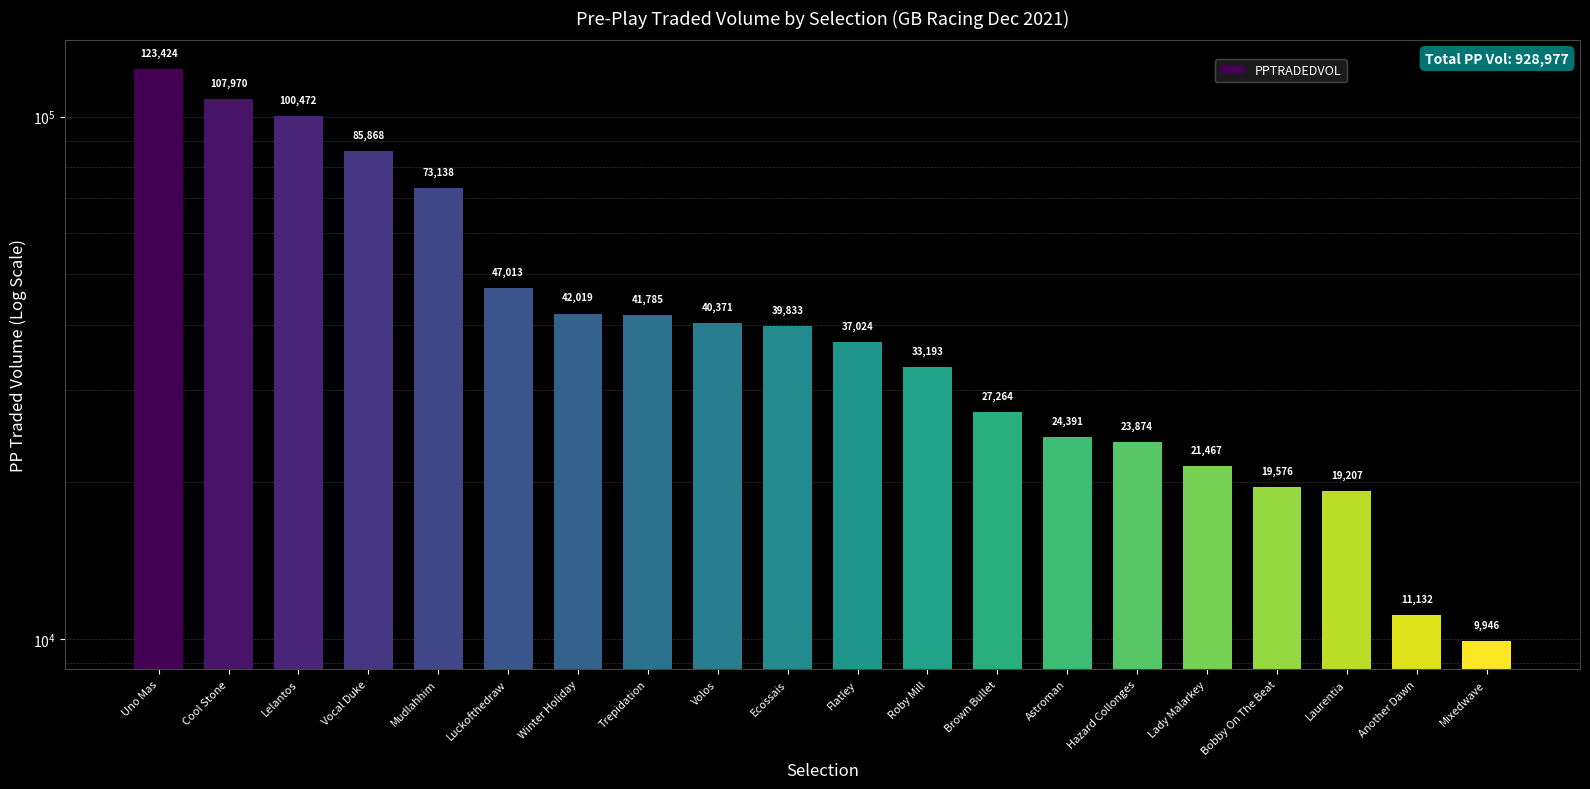

What is the average value?

46448.8